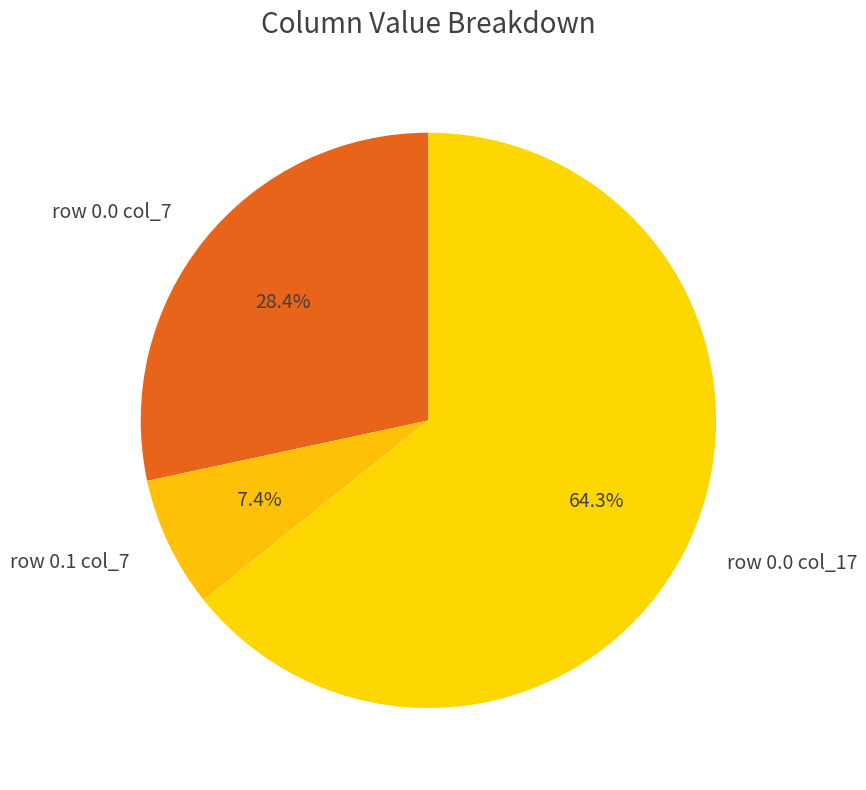

What is the majority slice?

row 0.0 col_17